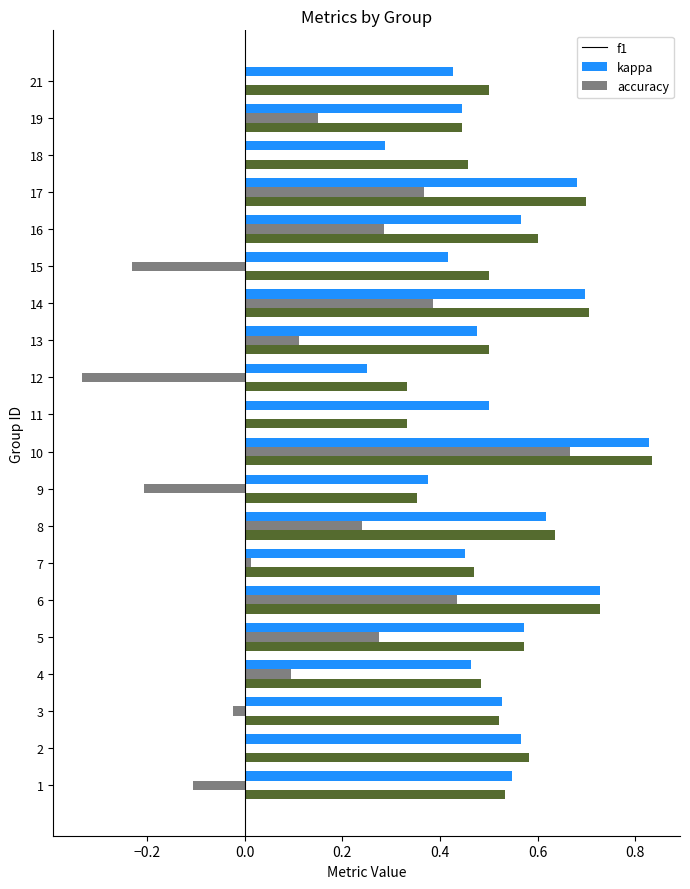

Which series changed the most between 1 and 4?

kappa